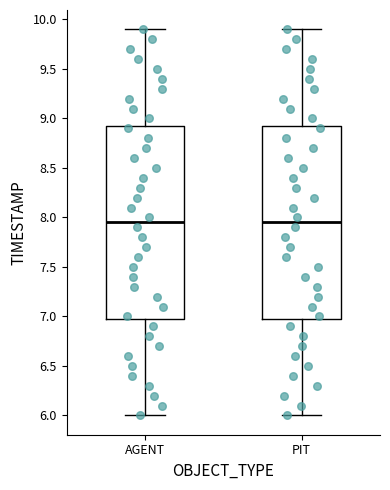

Reading left to right, read every box against the y-axis: the position of its median line, the range the box covers, and the ends of its whiskers. The values are not printed on the chart, so give them approximately, as read against the axis.

AGENT: median 7.95, box 7.00 to 8.95, whiskers 6.00 to 9.90
PIT: median 7.95, box 7.00 to 8.95, whiskers 6.00 to 9.90